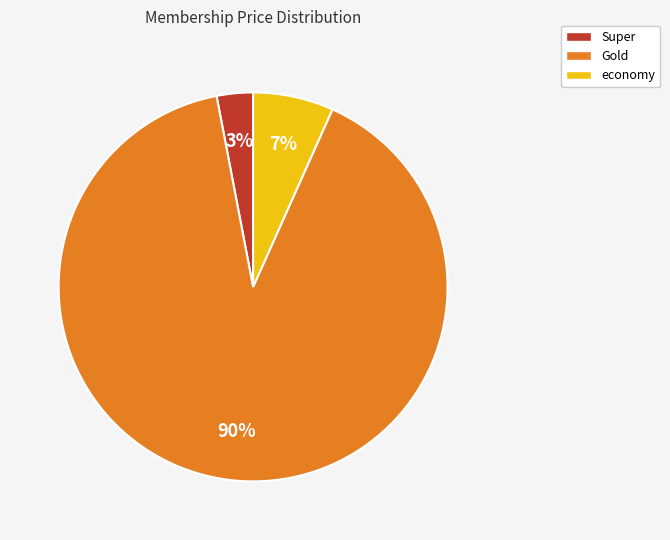

Between economy and Super, which is larger?

economy